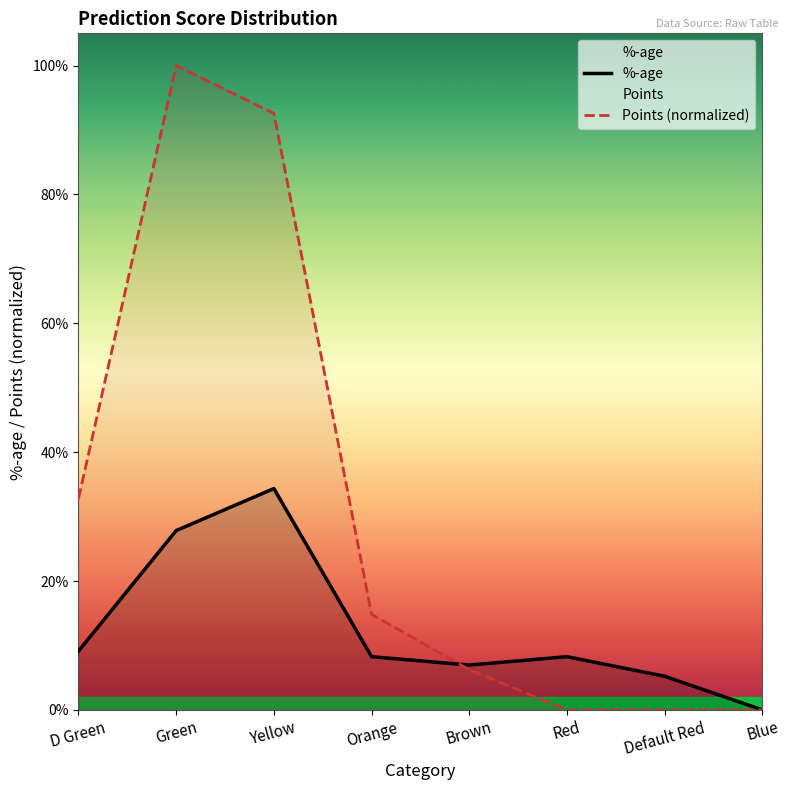

Reading left to right, extract all data points from this chart.

%-age: 0.1	0.3	0.3	0.1	0.1	0.1	0.1	0.0
Points (normalized): 0.3	1.0	0.9	0.1	0.1	0.0	0.0	0.0